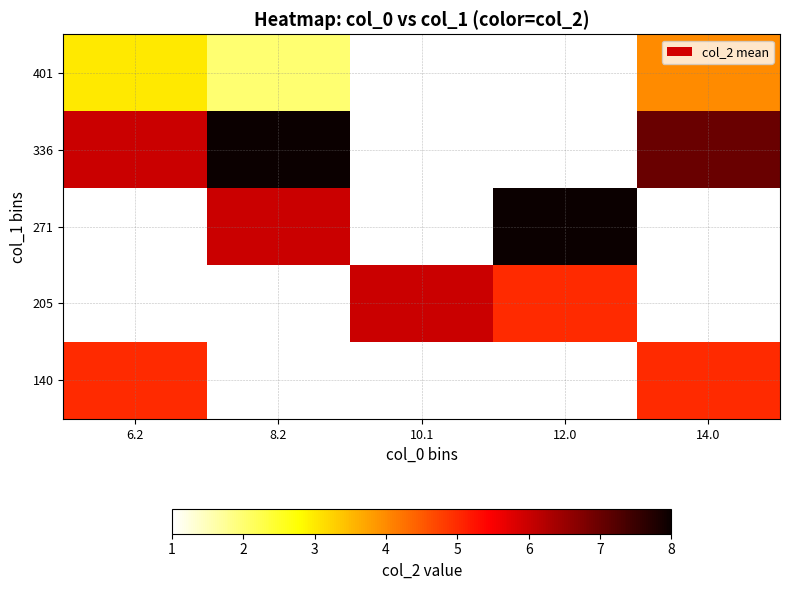

Is it true that 140 equals 8.9 at 14.0?

False